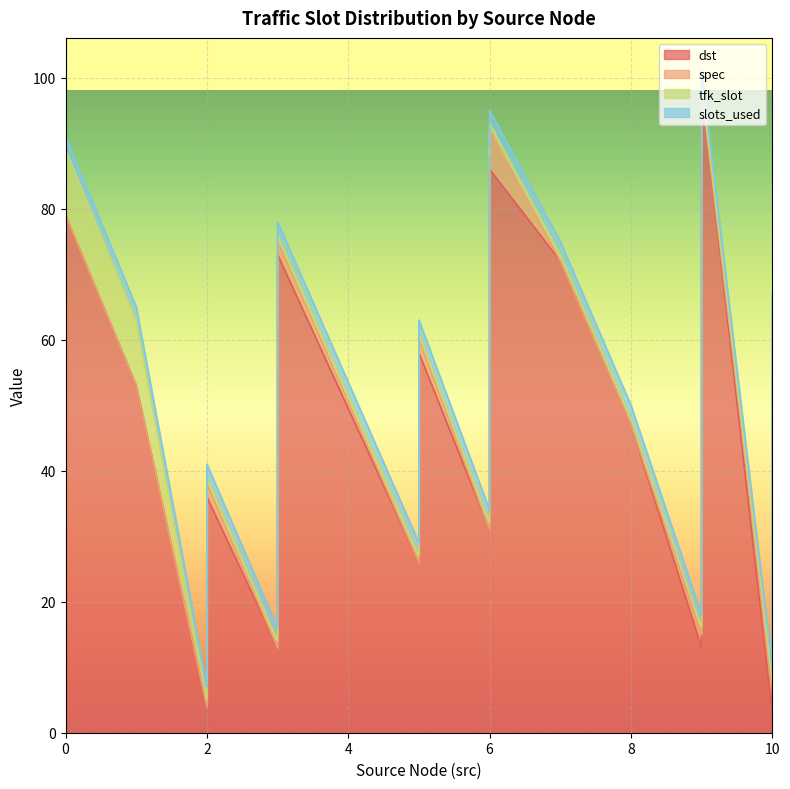

Where is the first local maximum for dst?

2